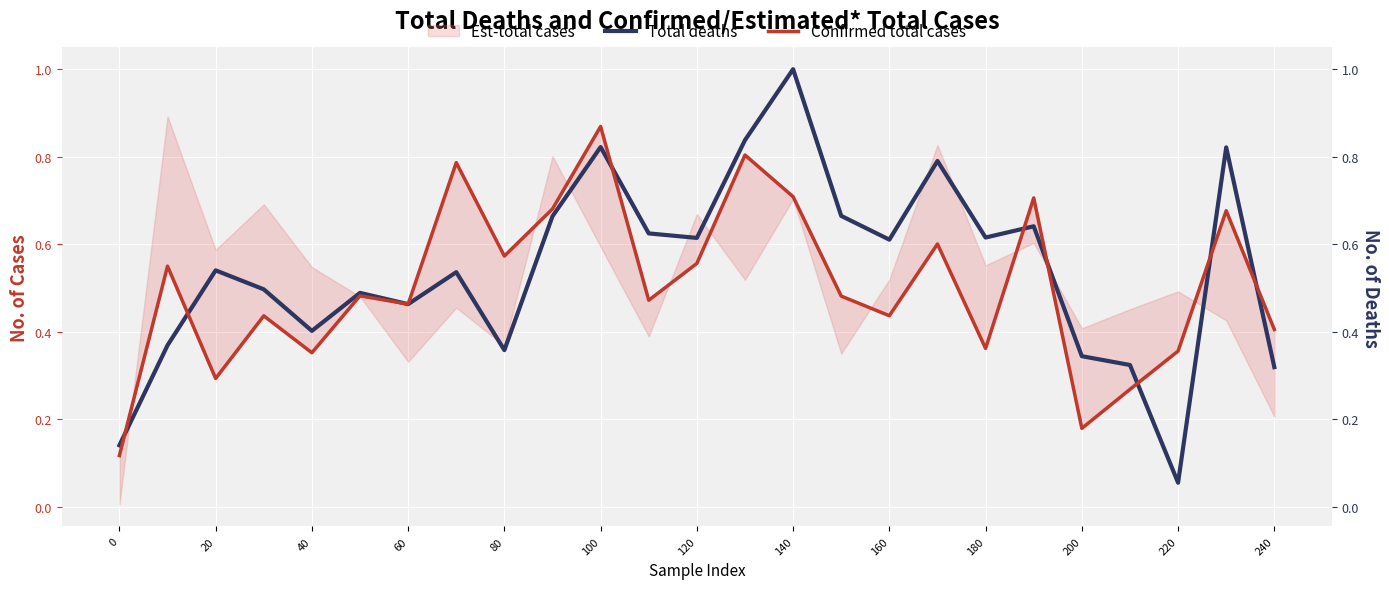

What is the difference between the maximum and minimum values in the Confirmed total cases series?

0.8